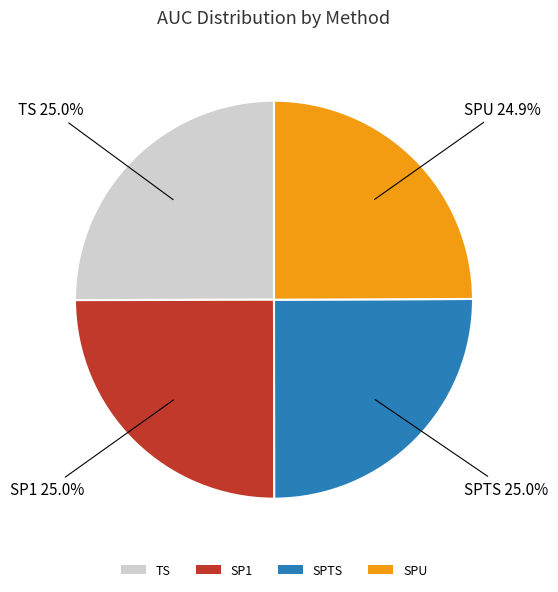

To the nearest percent, what percentage of the pie is TS?

25%